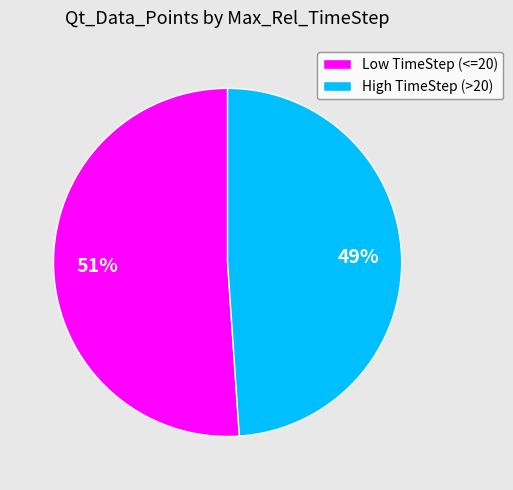

Do High TimeStep (>20) and Low TimeStep (<=20) together represent more than half of the pie?

Yes